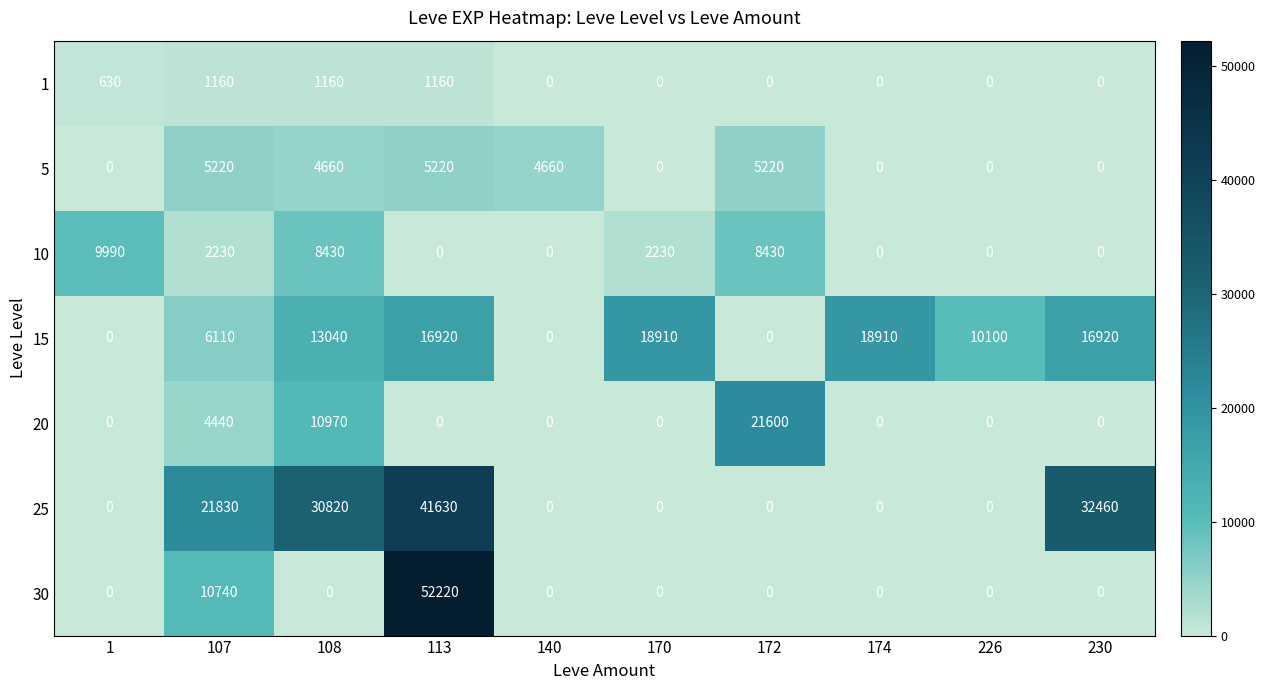

Count the number of categories in the chart.

10